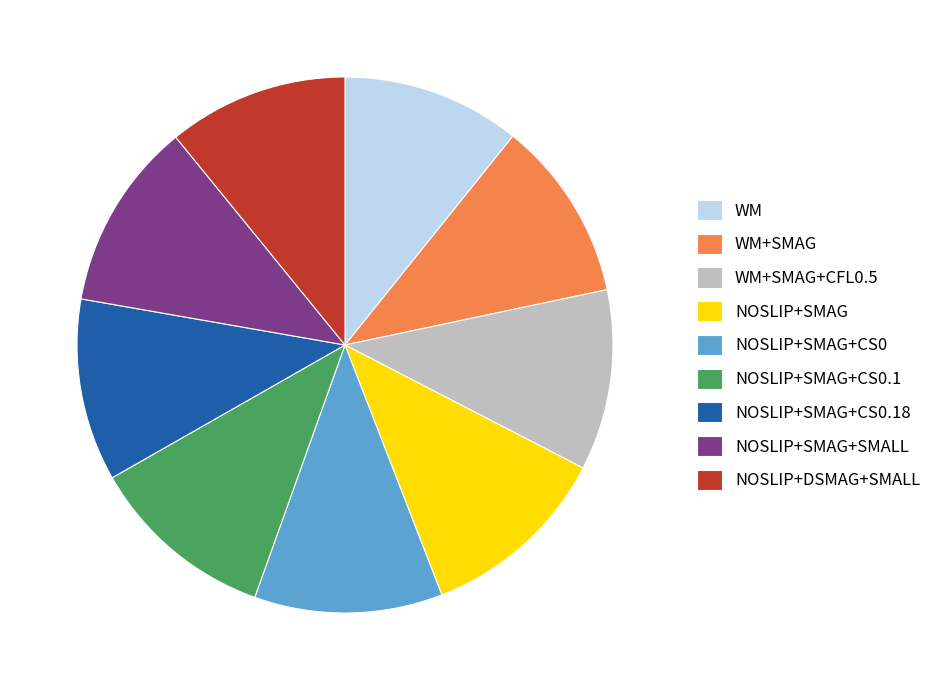

Is it true that NOSLIP+DSMAG+SMALL is 5% of the pie?

False